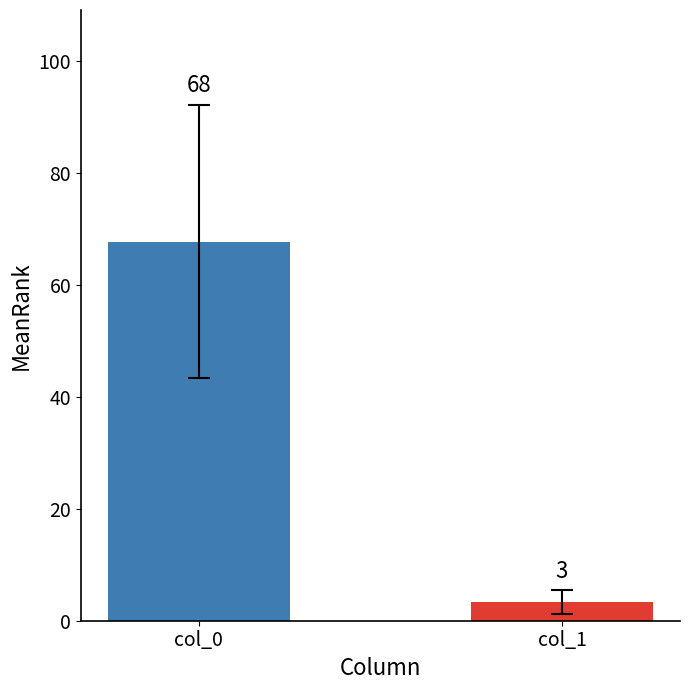

The value at col_0 is 89.1. True or false?

False